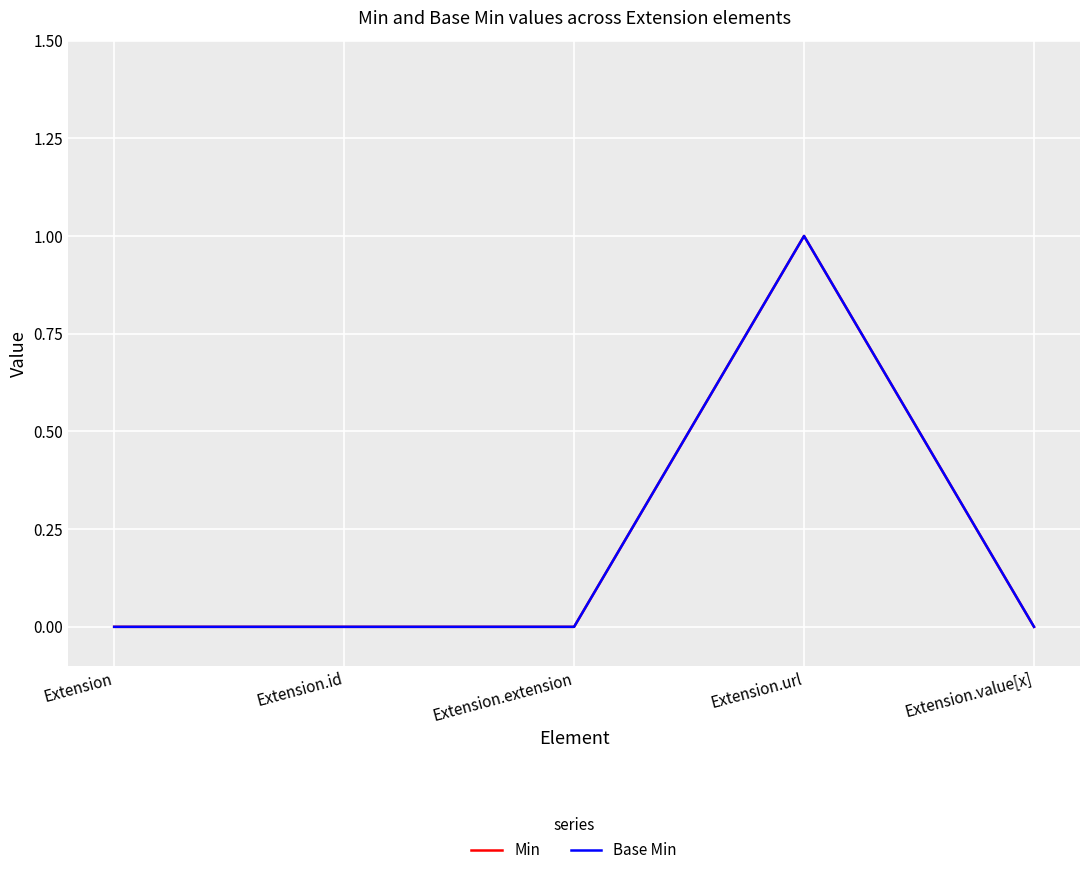

Is this an area chart (filled region under the line)?

No